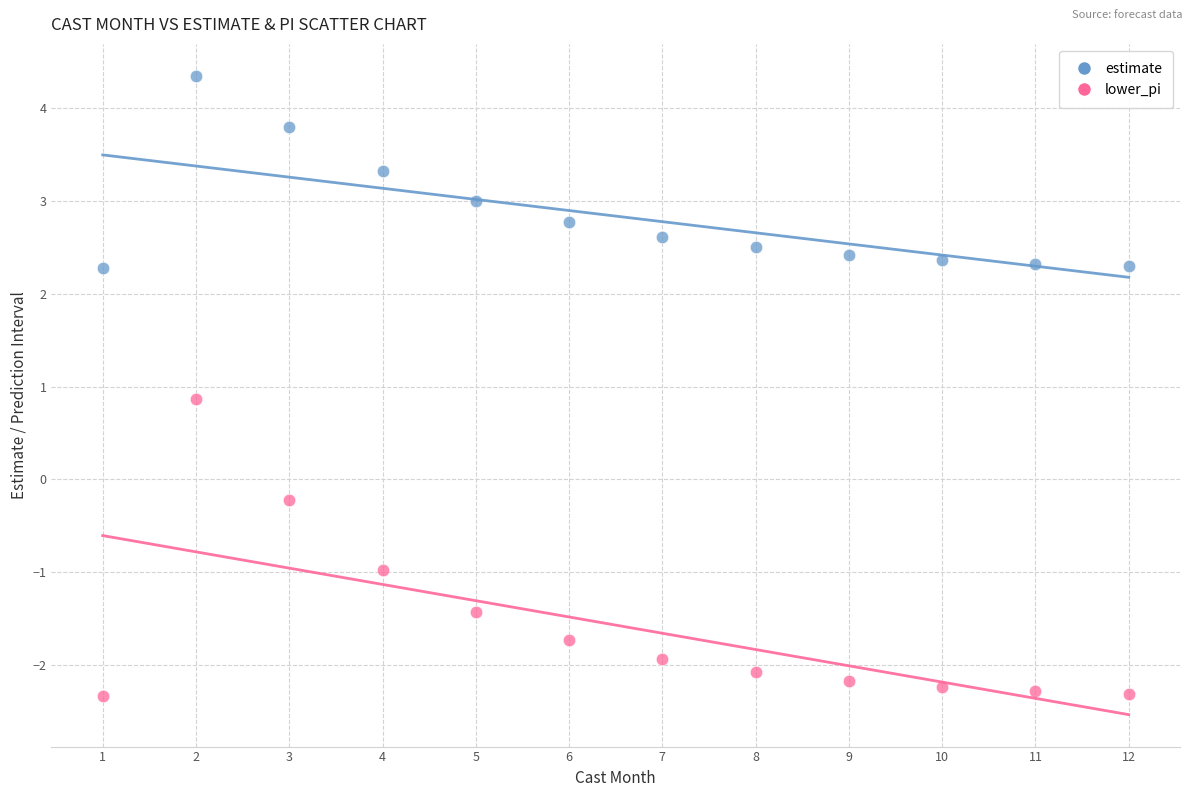

What are all the series names shown in the legend?

estimate, lower_pi